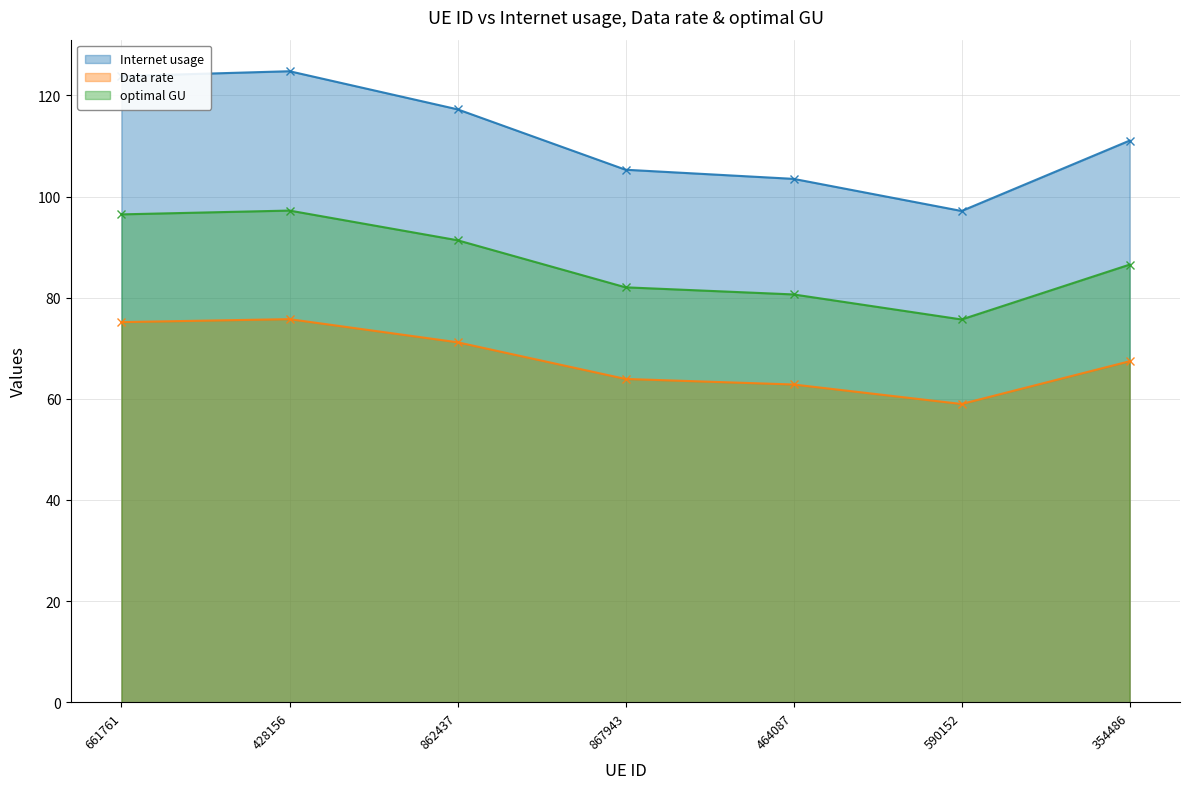

True or false: optimal GU and Internet usage intersect in this chart.

False